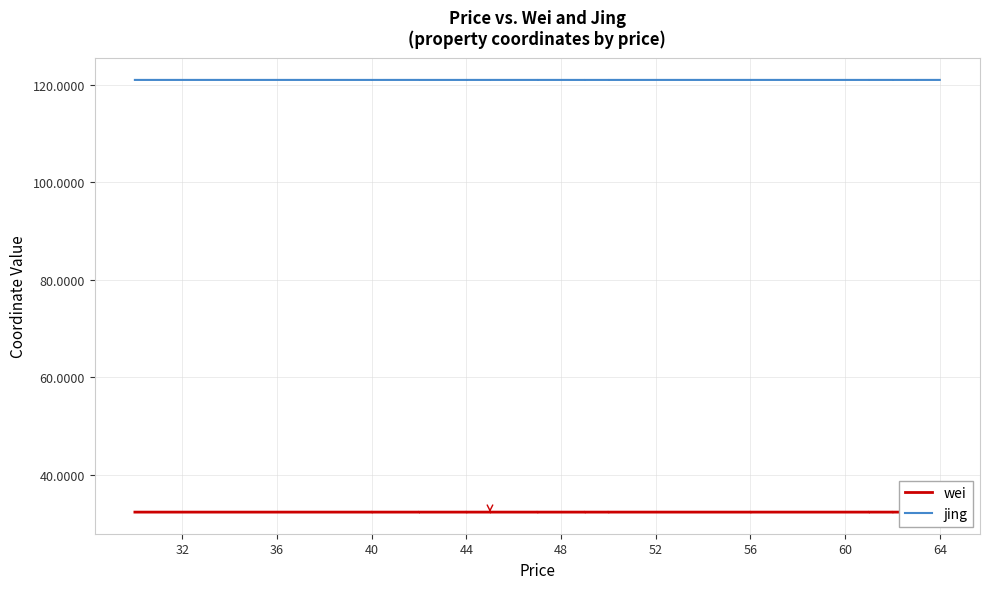

Reading left to right, transcribe all the data shown in this chart.

wei: 32.3	32.3	32.3	32.3	32.3	32.3	32.3	32.3	32.3	32.3	32.3	32.3	32.3	32.3	32.3	32.3	32.3	32.3	32.3	32.3	32.3	32.3	32.3	32.3	32.3	32.3	32.3	32.3	32.3	32.3	32.3	32.3	32.3	32.3	32.3	32.3	32.3	32.3	32.3	32.3
jing: 121.0	121.0	121.0	121.0	121.0	121.0	121.0	121.0	121.0	121.0	121.0	121.0	121.0	121.0	121.0	121.0	121.0	121.0	121.0	121.0	121.0	121.0	121.0	121.0	121.0	121.0	121.0	121.0	121.0	121.0	121.0	121.0	121.0	121.0	121.0	121.0	121.0	121.0	121.0	121.0